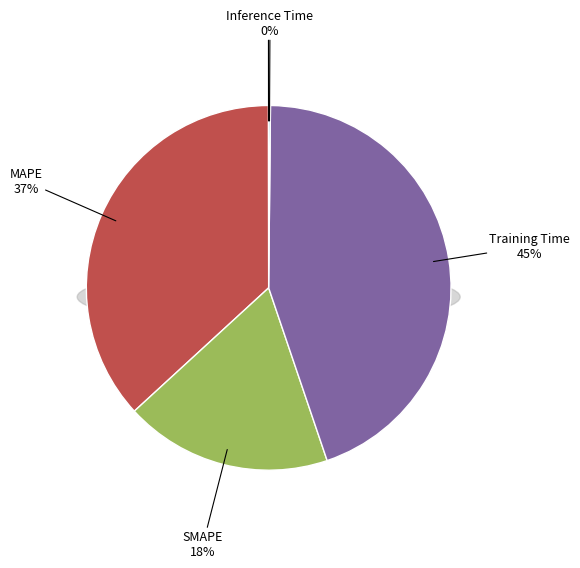

The MAPE slice represents 37% of the pie. True or false?

True